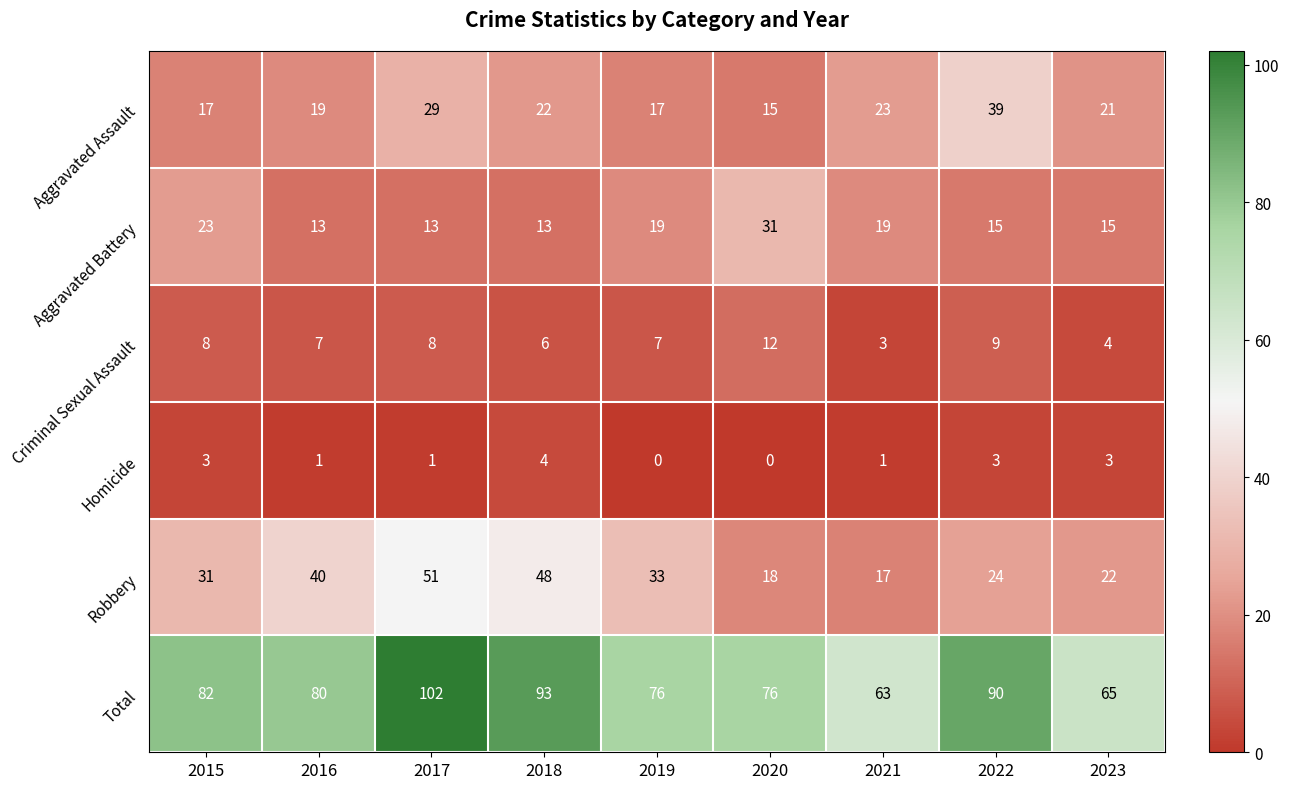

Where does the Homicide series first go above 1?

2015